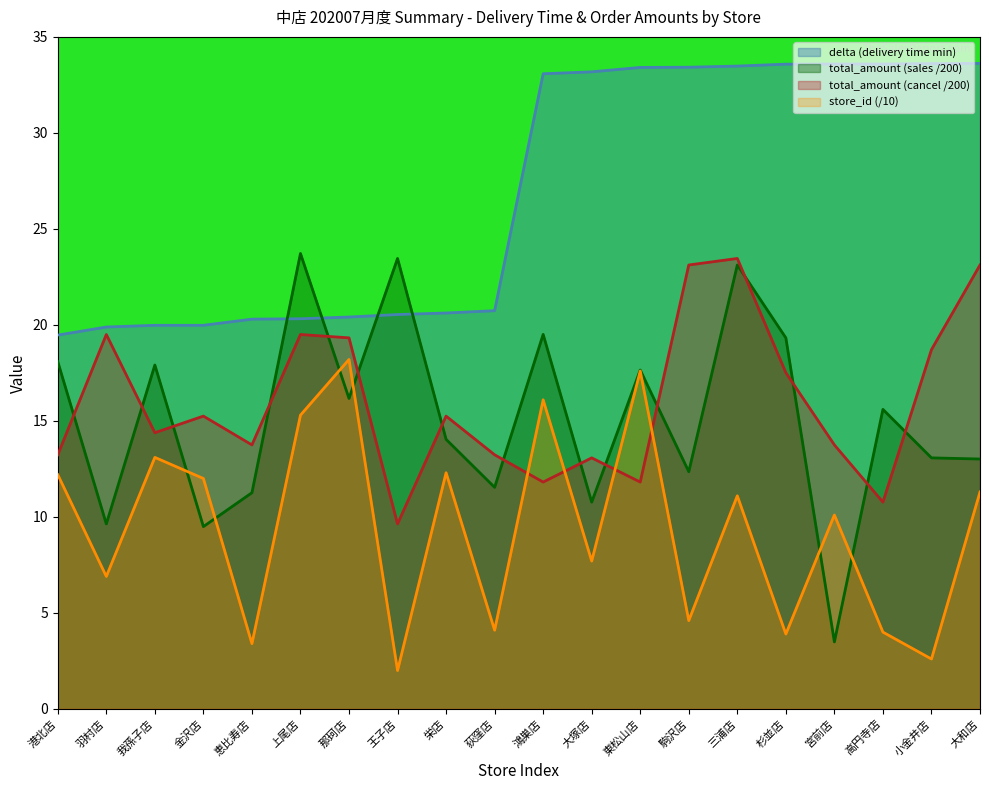

Reading left to right, extract all data points from this chart.

store_id: 12.2	6.9	13.1	12.0	3.4	15.3	18.2	2.0	12.3	4.1	16.1	7.7	17.6	4.6	11.1	3.9	10.1	4.0	2.6	11.3
delta: 19.5	19.9	20.0	20.0	20.3	20.3	20.4	20.5	20.6	20.7	33.1	33.2	33.4	33.4	33.5	33.6	33.6	33.6	33.6	33.6
total_amount_sales: 18.1	9.6	17.9	9.5	11.3	23.7	16.2	23.5	14.0	11.5	19.5	10.8	17.6	12.4	23.1	19.3	3.5	15.6	13.1	13.0
total_amount_cancel: 13.2	19.5	14.4	15.2	13.8	19.5	19.3	9.6	15.2	13.2	11.8	13.1	11.8	23.1	23.5	17.5	13.8	10.8	18.7	23.1